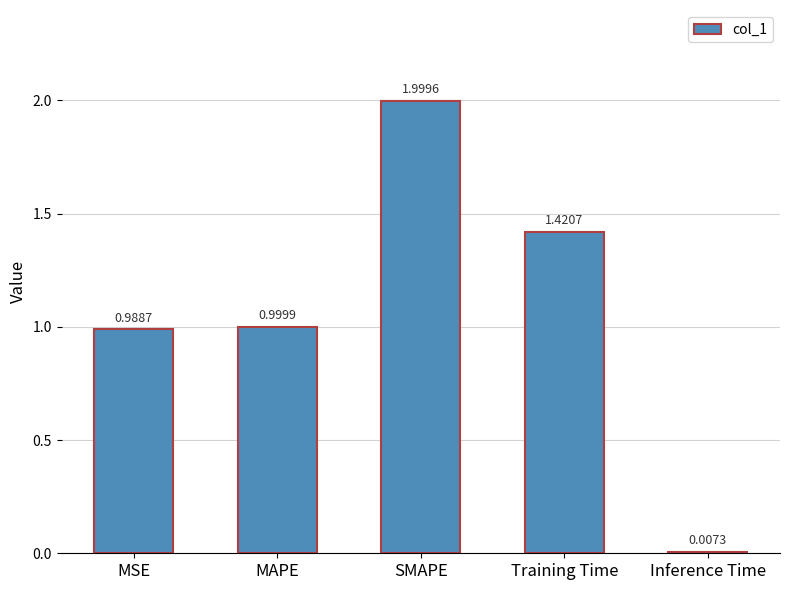

Which category has the highest value across all series?

SMAPE